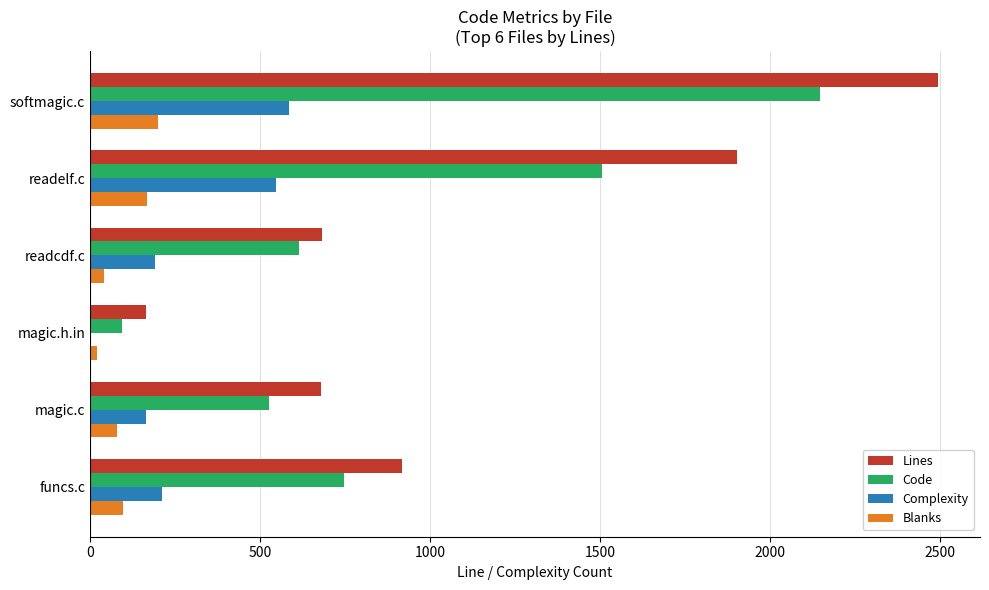

What are all the series names shown in the legend?

Lines, Code, Complexity, Blanks